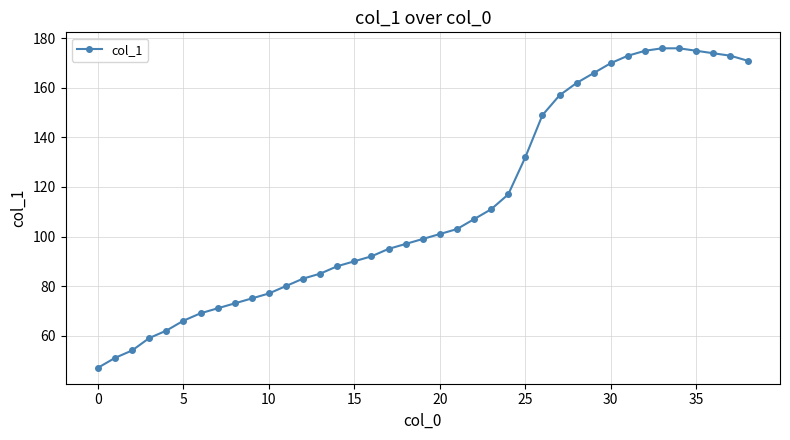

What is the average value?

112